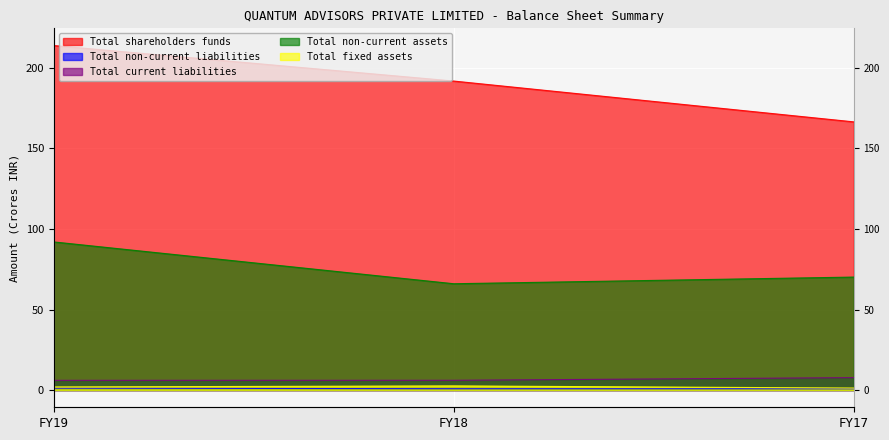

What is the difference between the highest and lowest values at FY18?

191.0